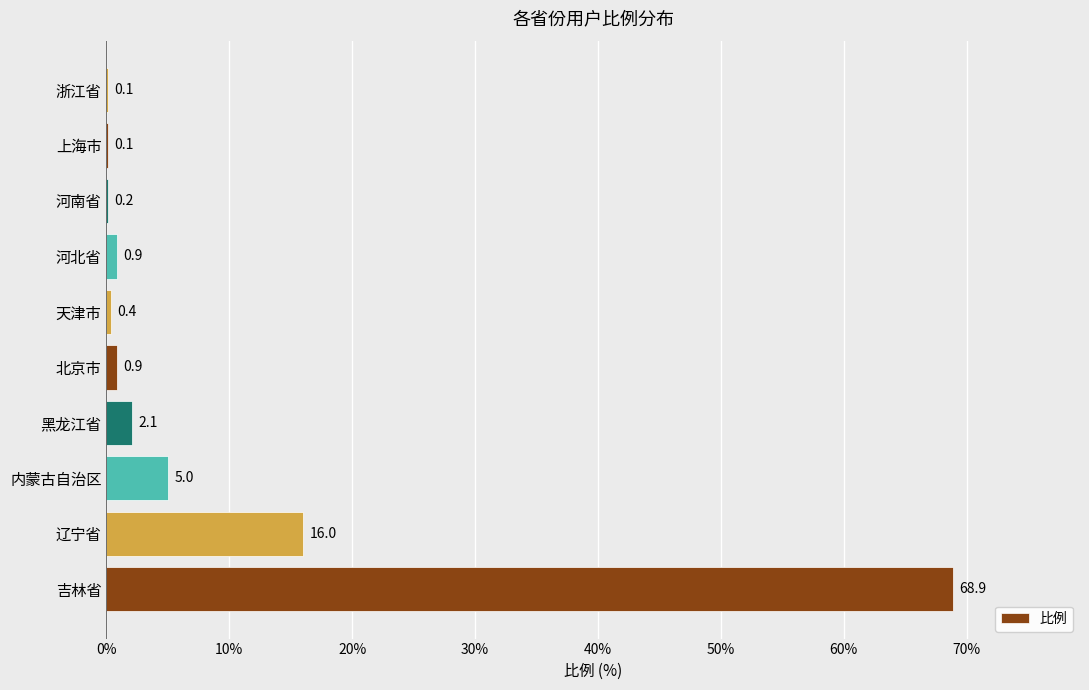

What is the maximum value shown in the chart?

68.9